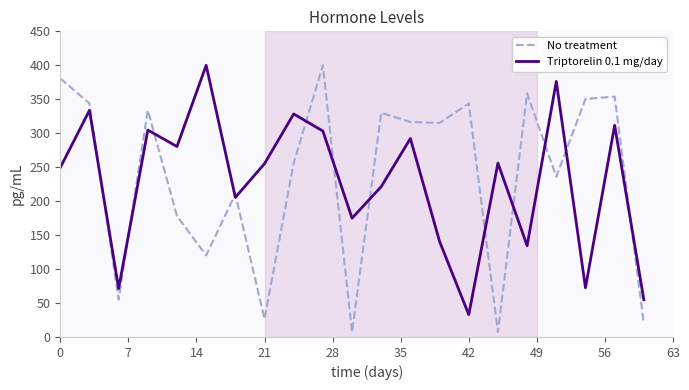

What is the difference between the maximum and minimum values in the Triptorelin 0.1 mg/day series?

367.2